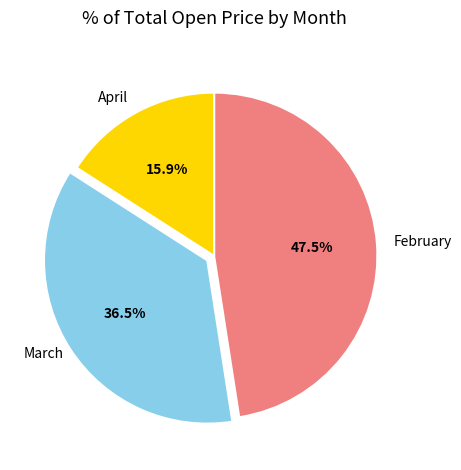

Is the sum of March and February greater than half?

Yes